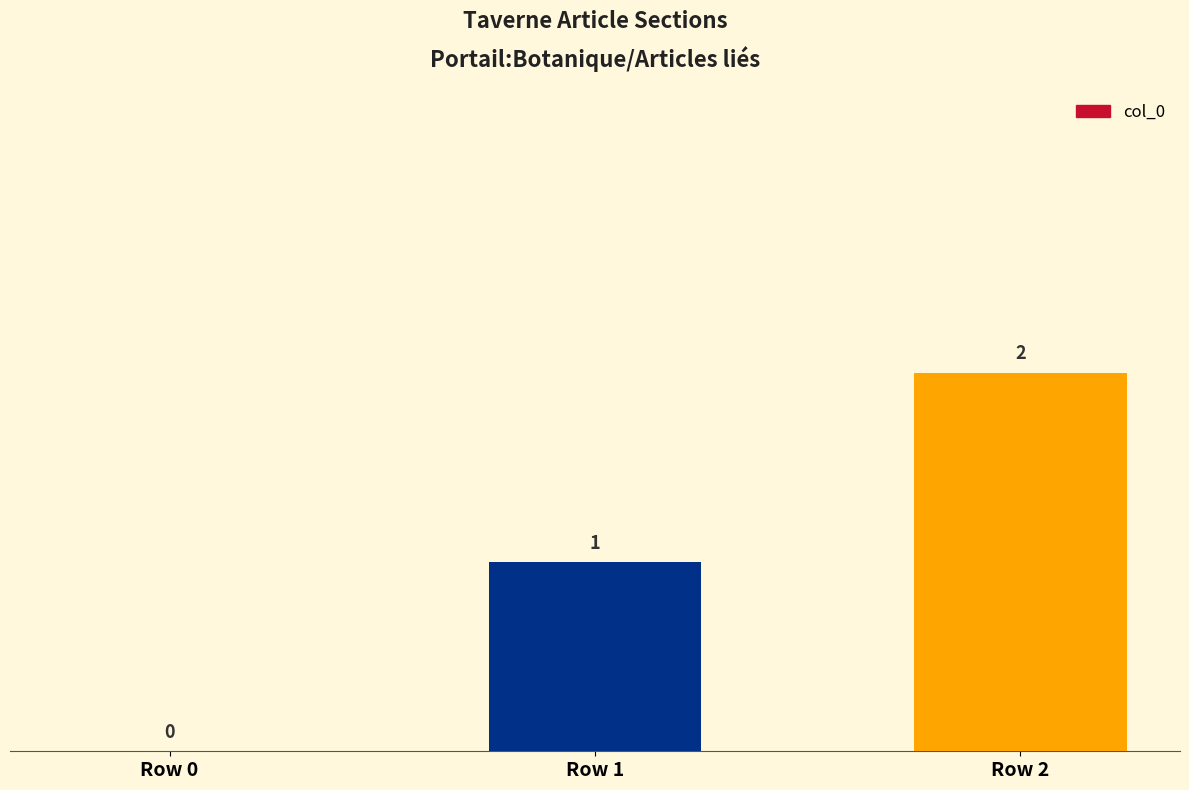

Which has a higher value, Row 1 or Row 0?

Row 1